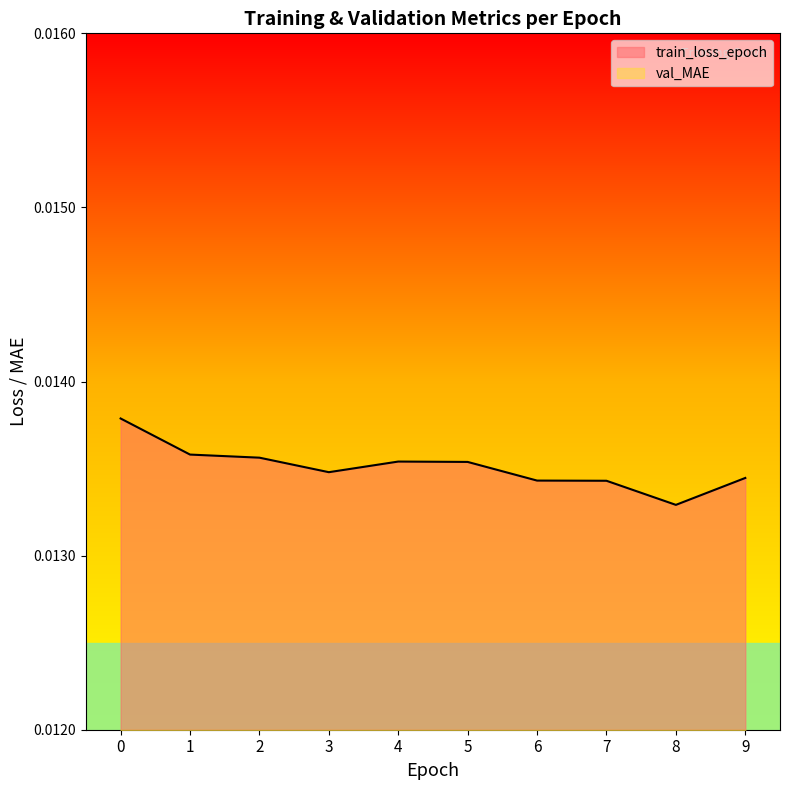

Count the number of categories in the chart.

10